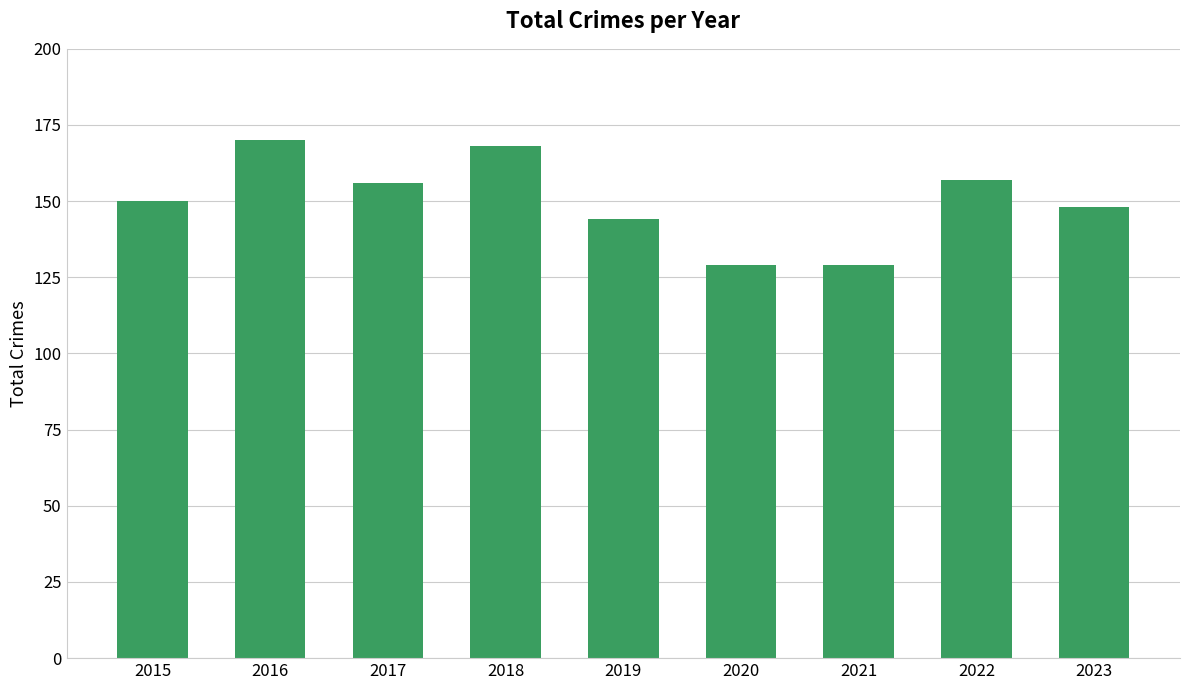

Are the bars horizontal?

No